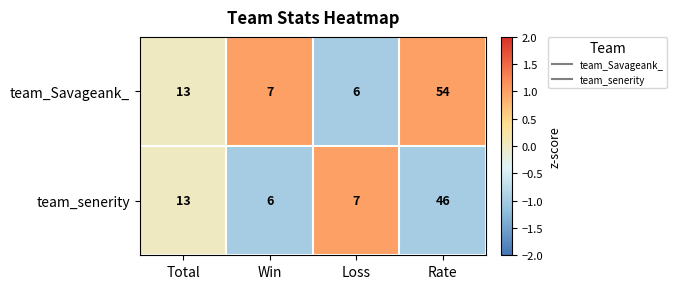

What is the difference between the second highest and minimum values in the team_senerity series?

7